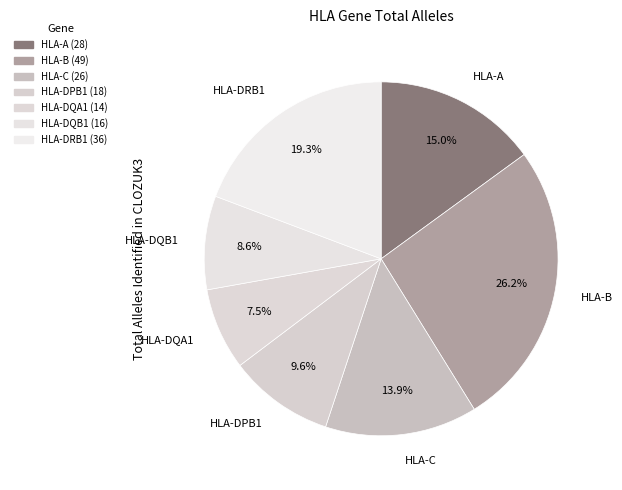

What percentage is the HLA-B slice, to the nearest percent?

26%